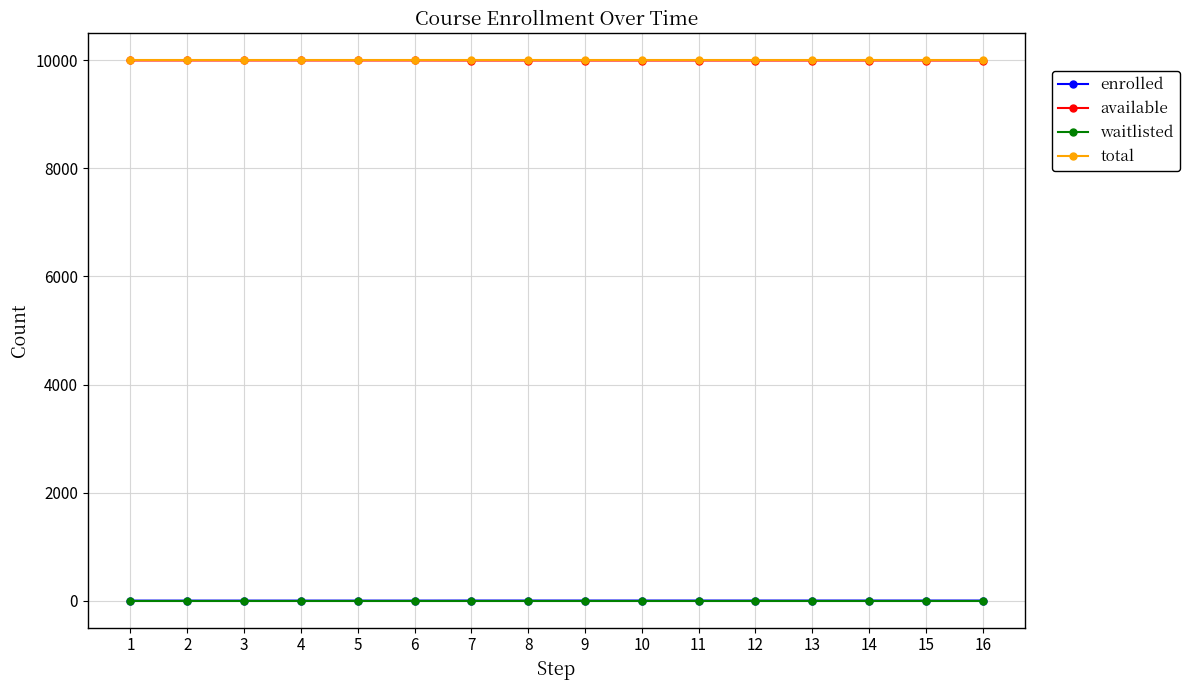

True or false: available and waitlisted intersect in this chart.

False